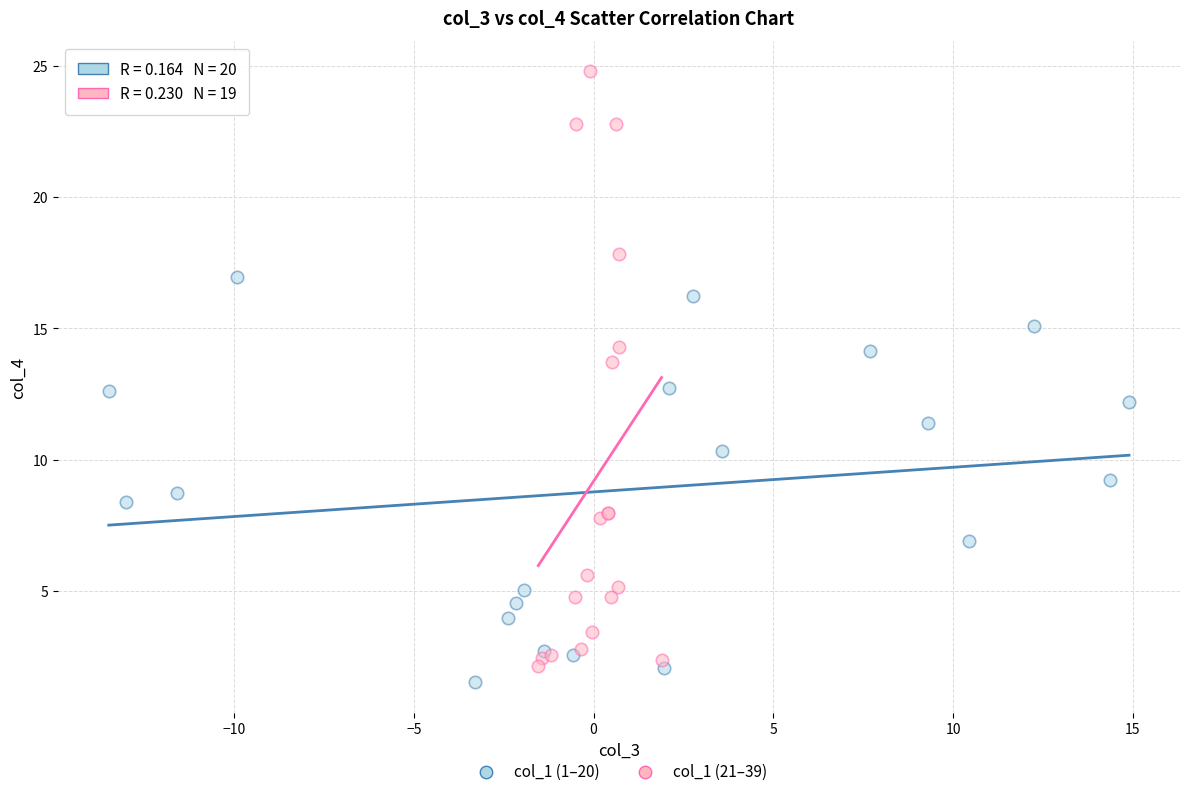

Which series has the largest Y range (max minus min)?

col_1 (21–39)